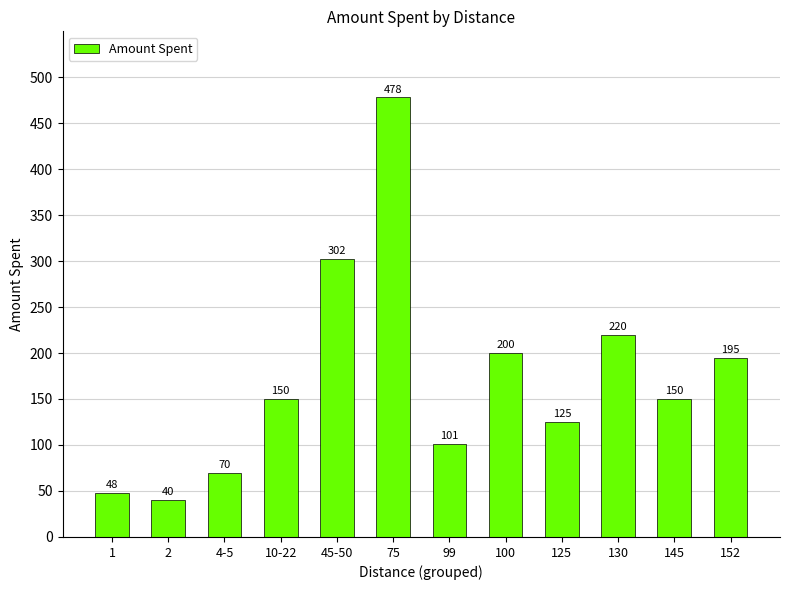

Approximately how many times larger is the value at 75 compared to 4-5?

6.8